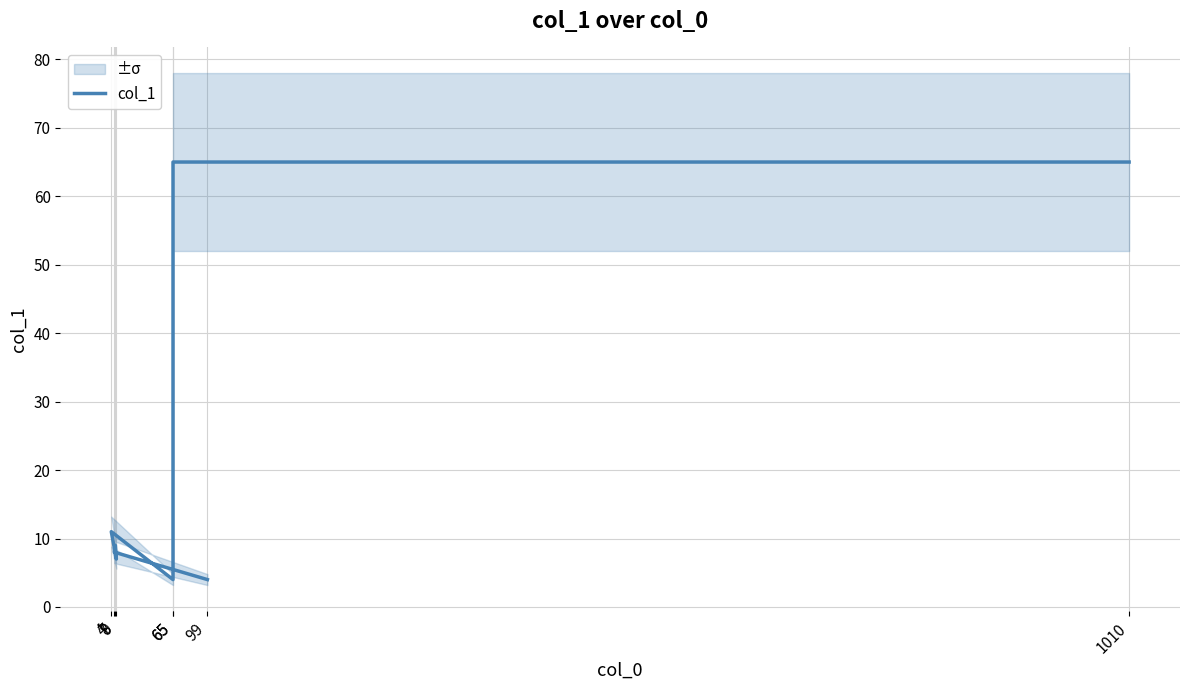

Is this an area chart (filled region under the line)?

No